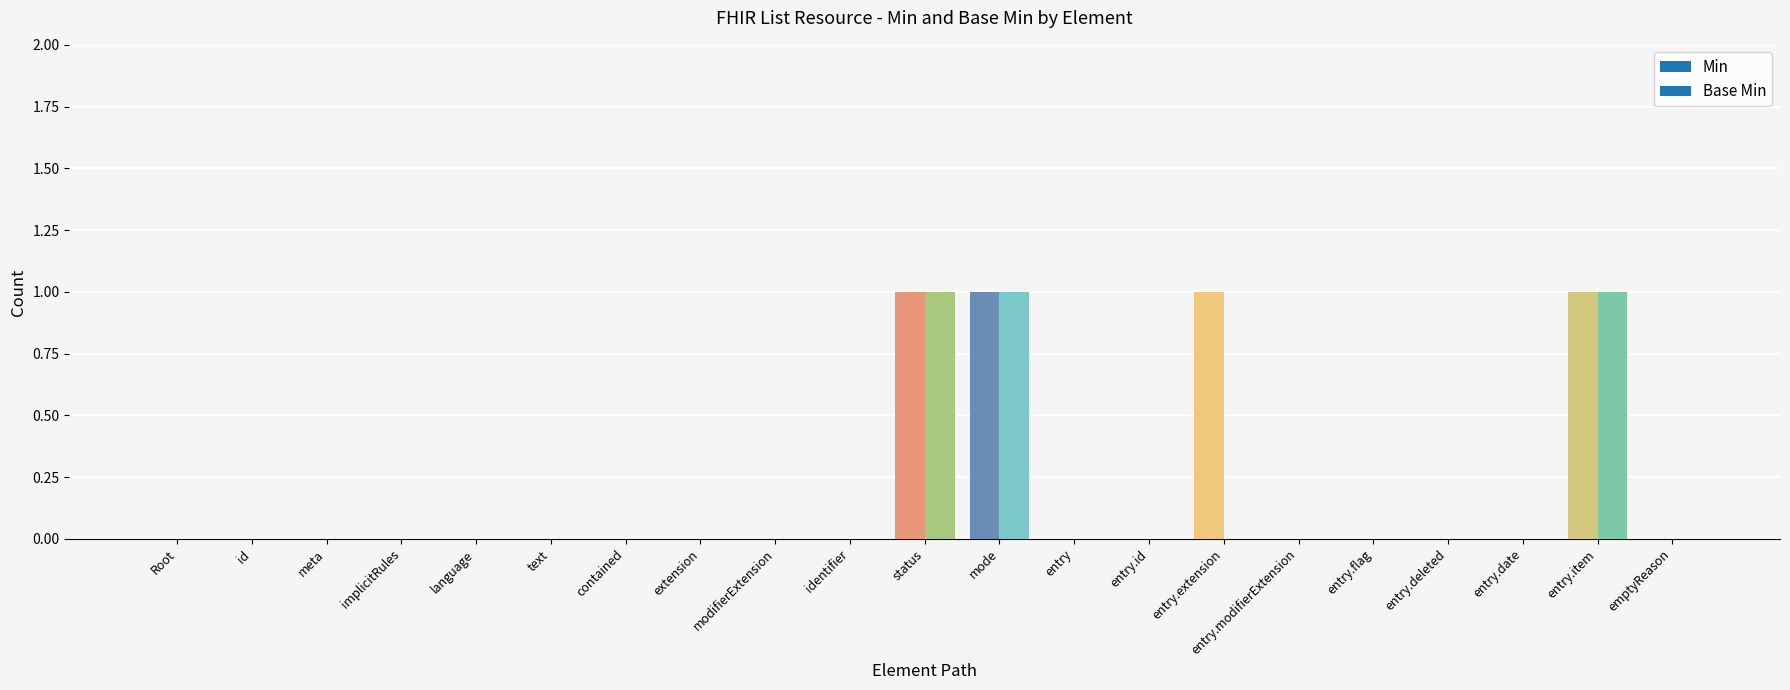

Is the value of Base Min at List.entry.extension greater than the value of Min at List.entry.deleted?

No